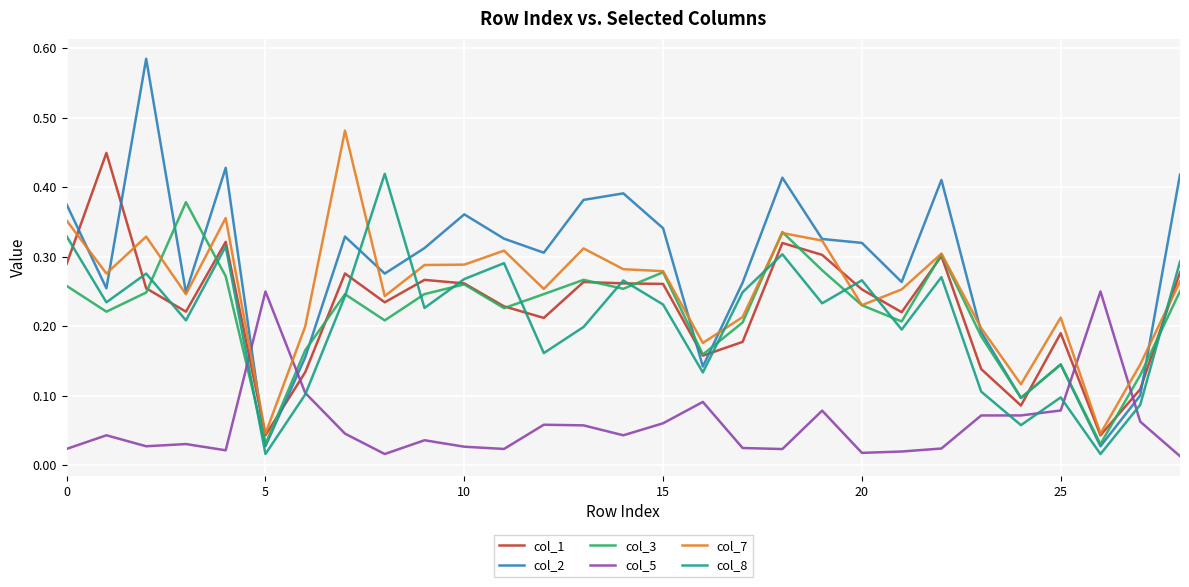

Which series has the largest total across all categories?

col_2